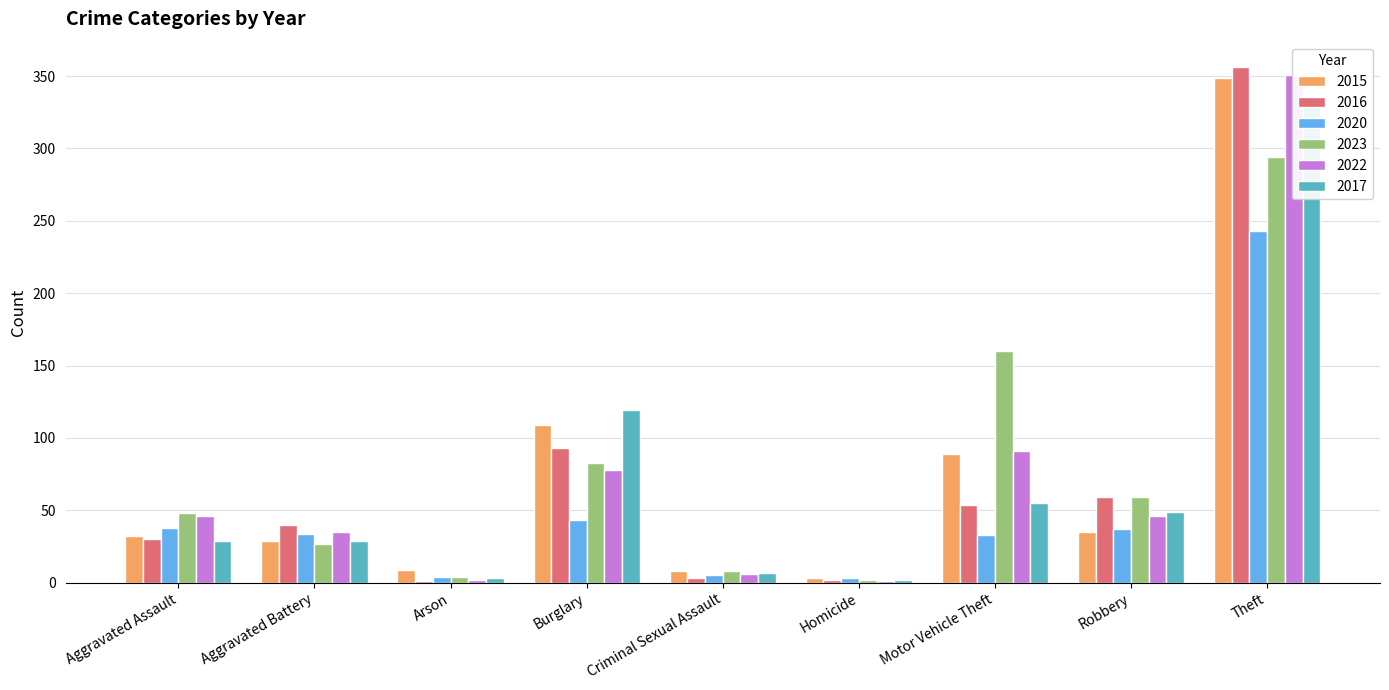

What is the difference between the 2017 values at Burglary and Aggravated Assault?

90